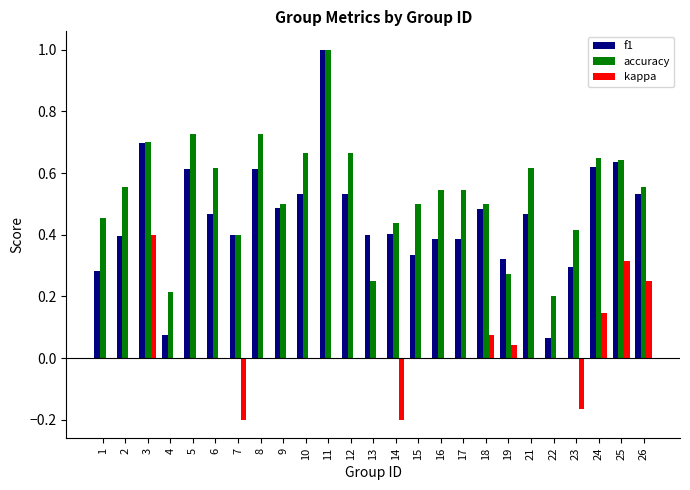

True or false: kappa has a value of -0.4 at 15.

False